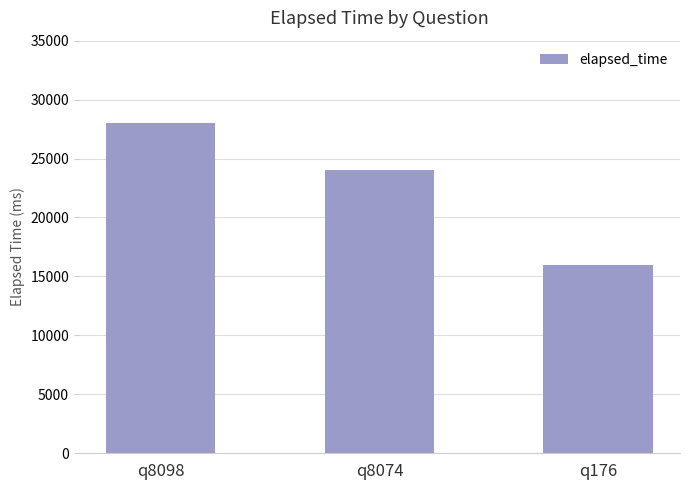

Are the bars grouped side by side (vs. stacked)?

No